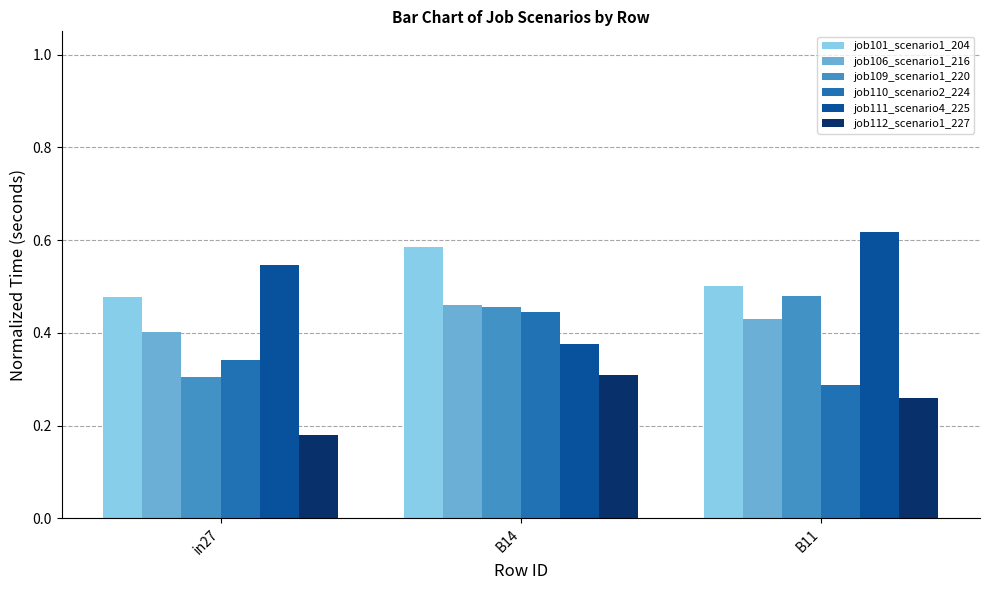

Which series changed the most between in27 and B11?

job109_scenario1_220